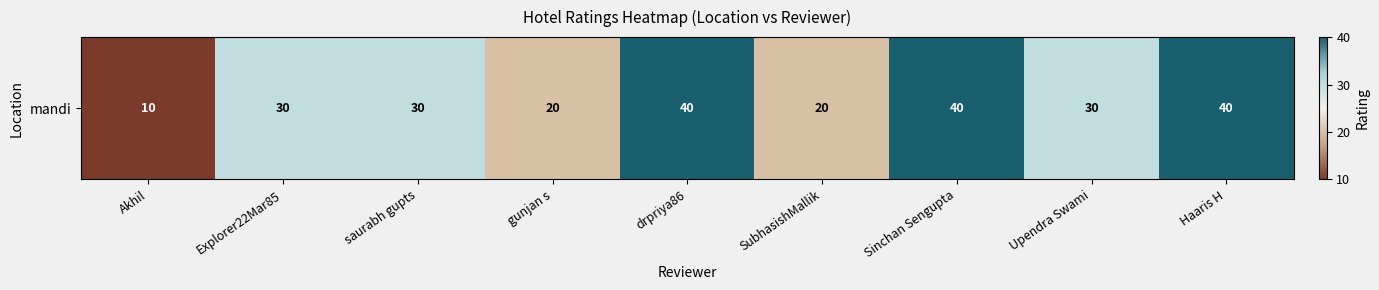

What is the average value?

29